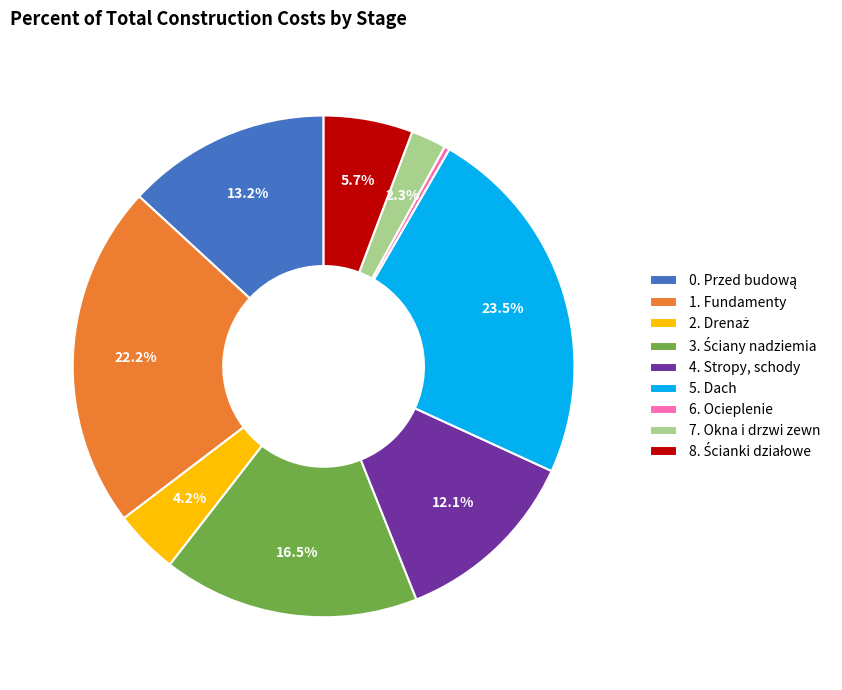

How many segments does this pie chart have?

9